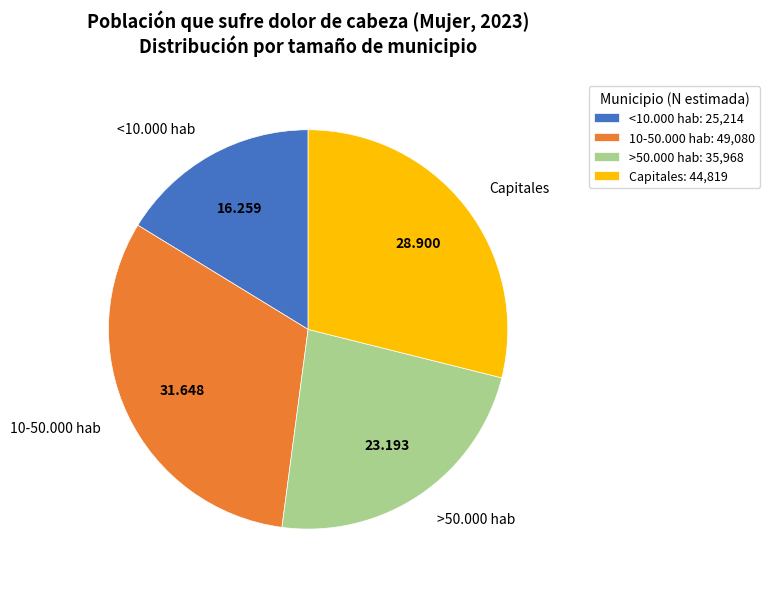

What is the largest slice in the pie chart?

10-50.000 hab